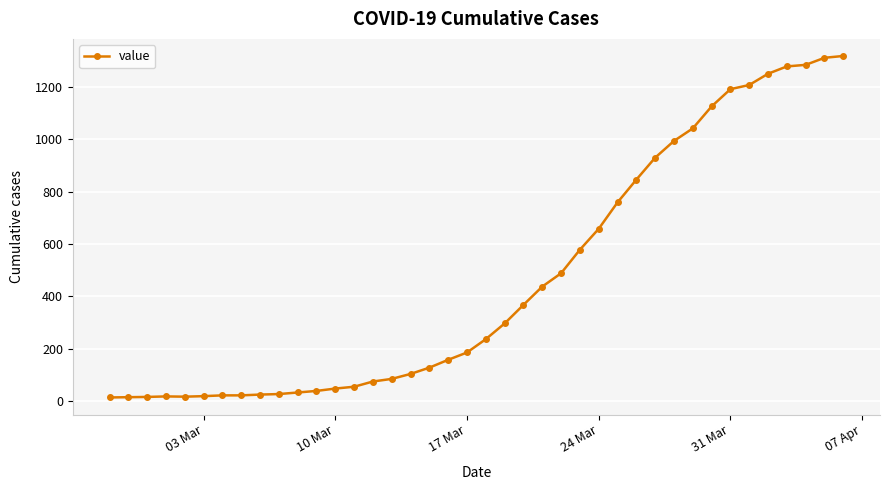

Count the number of categories in the chart.

40